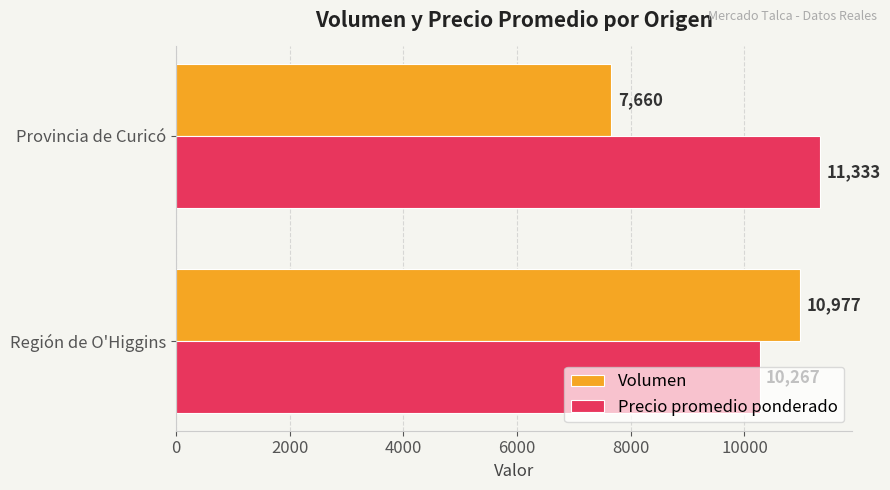

What is the minimum value for Volumen?

7660